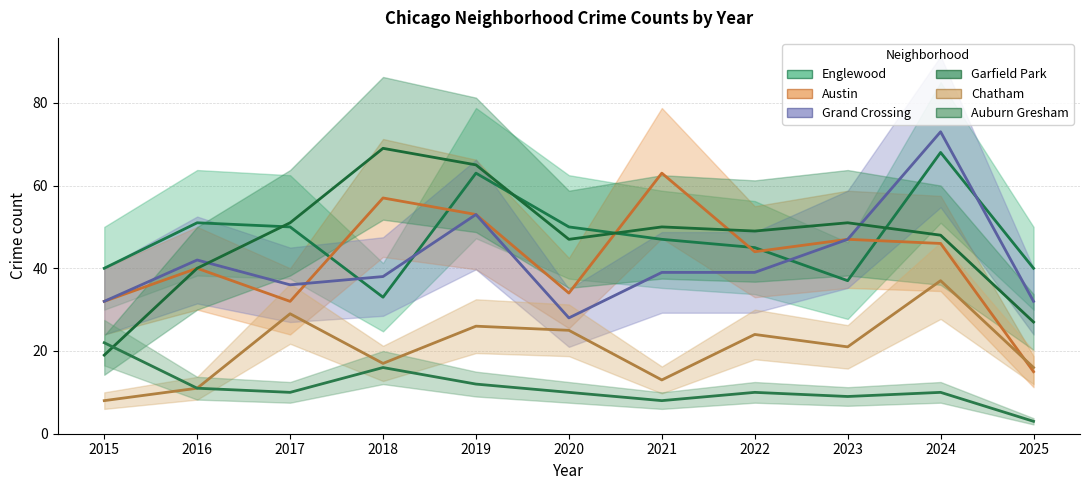

At how many categories does at least one series exceed 29?

11